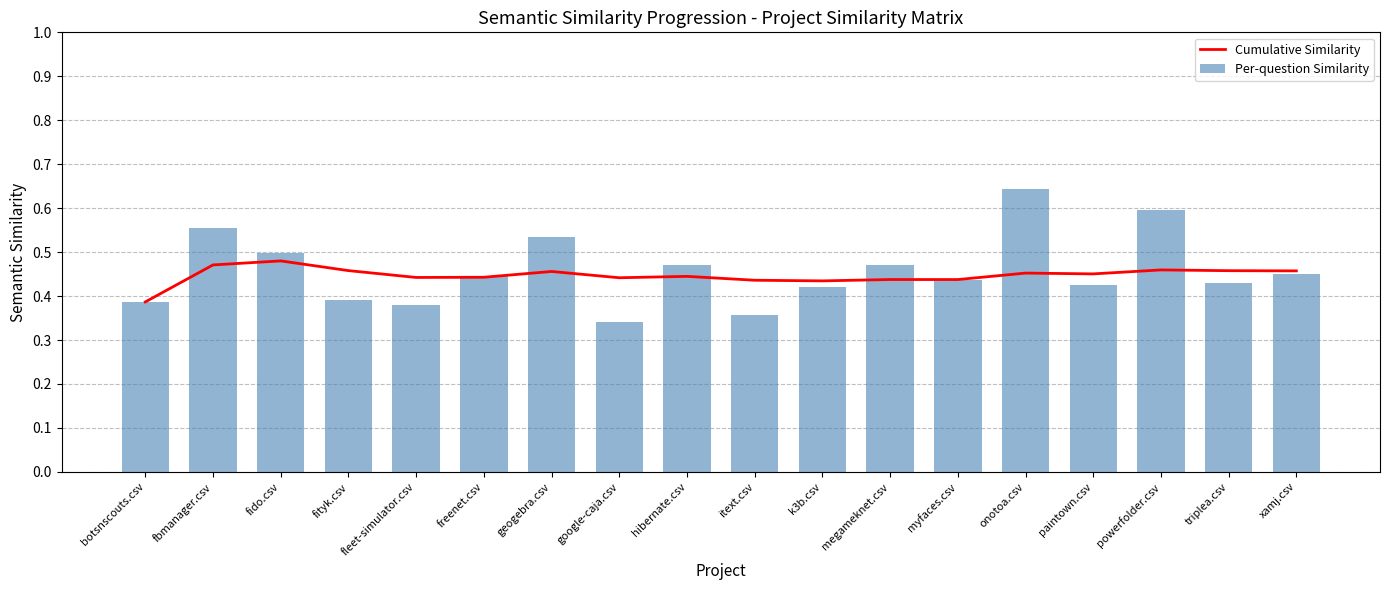

Is it true that Per-question Similarity equals 0.4 at fleet-simulator.csv?

True